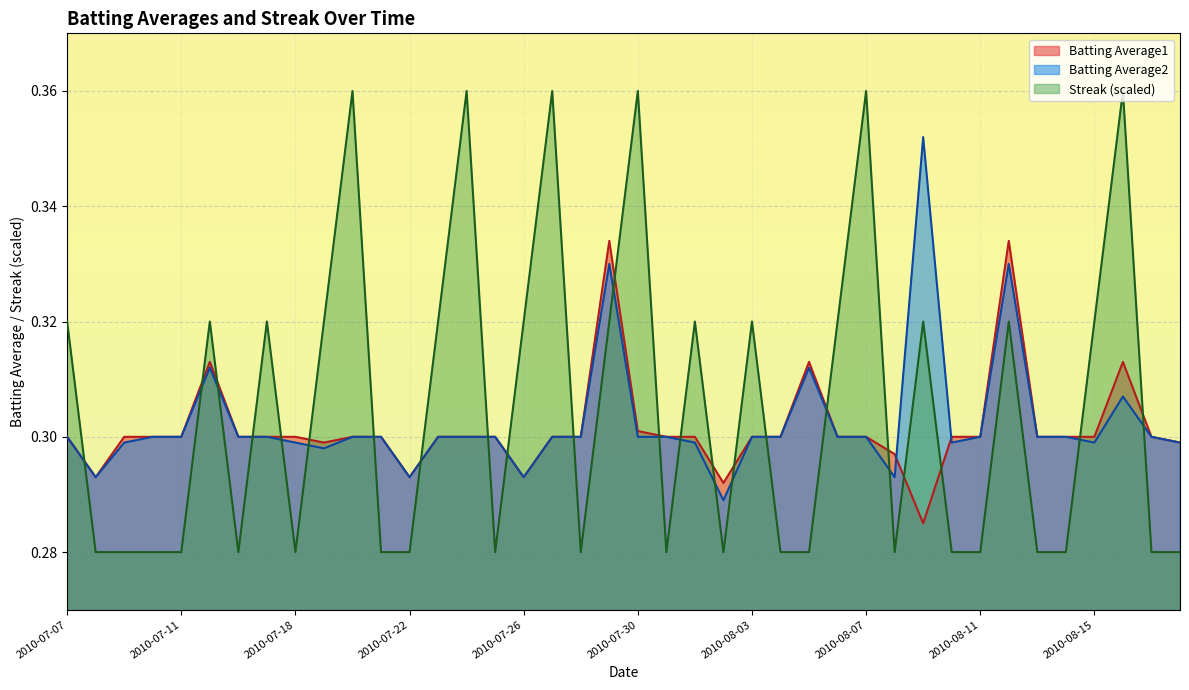

What is the maximum value shown in the chart?

0.4